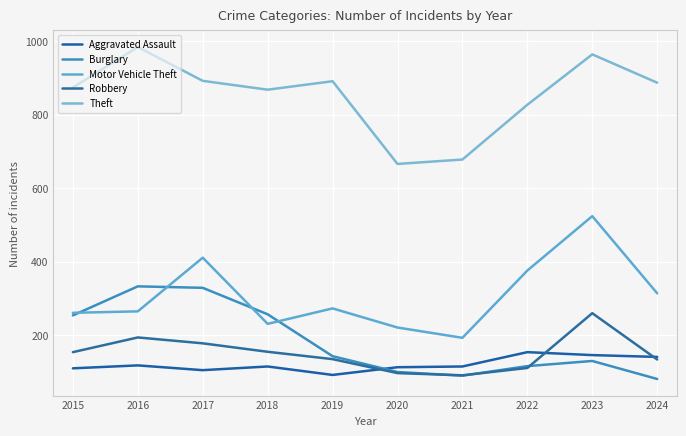

Is it true that Motor Vehicle Theft equals 274 at 2021?

False